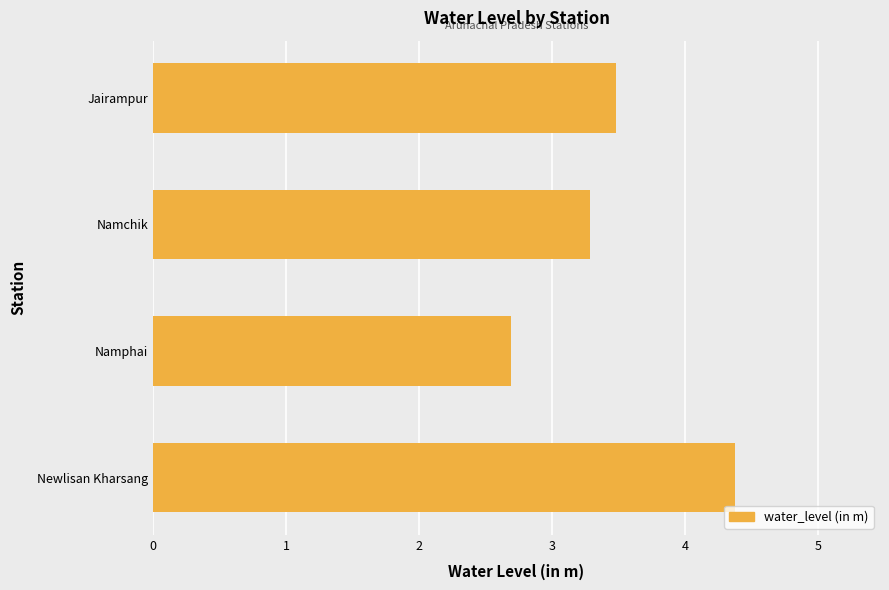

What is the sum of all values?

13.8